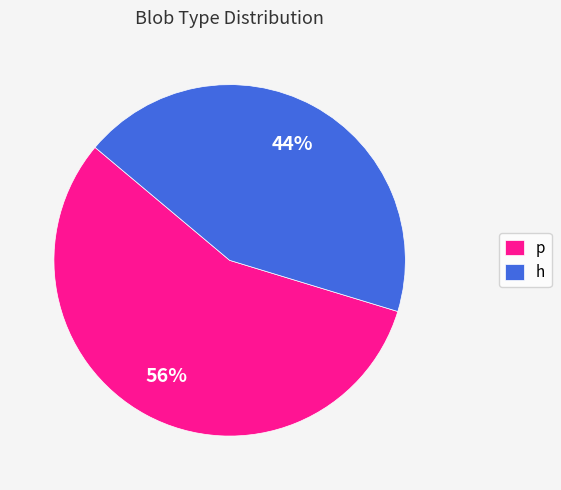

Which slice is the smallest?

h